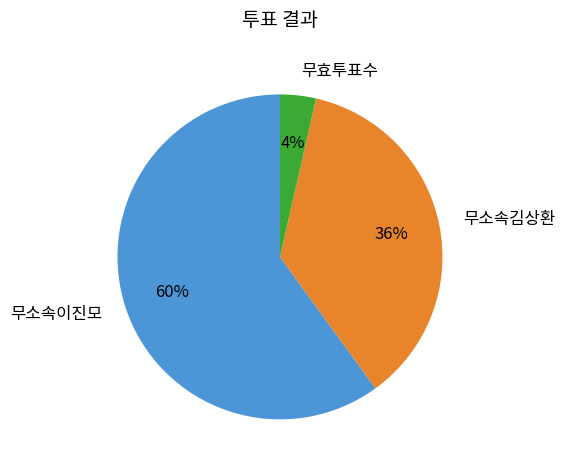

To the nearest percent, what is the difference between the largest and smallest slice percentages?

56%